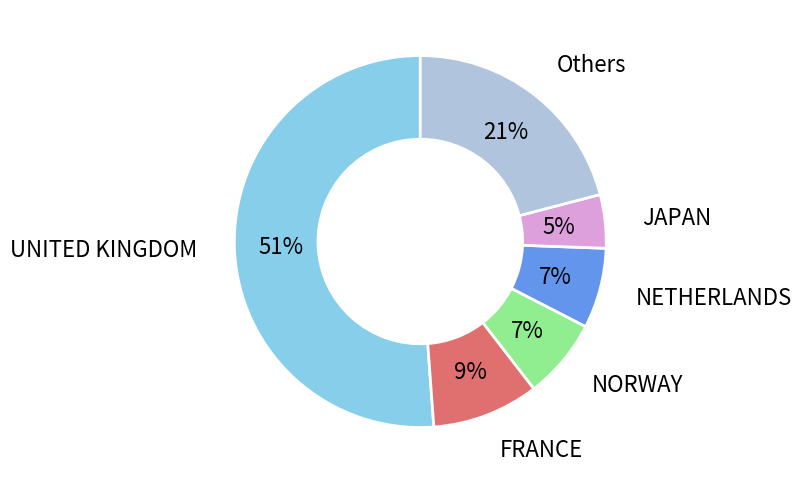

Does any single category account for the majority?

Yes